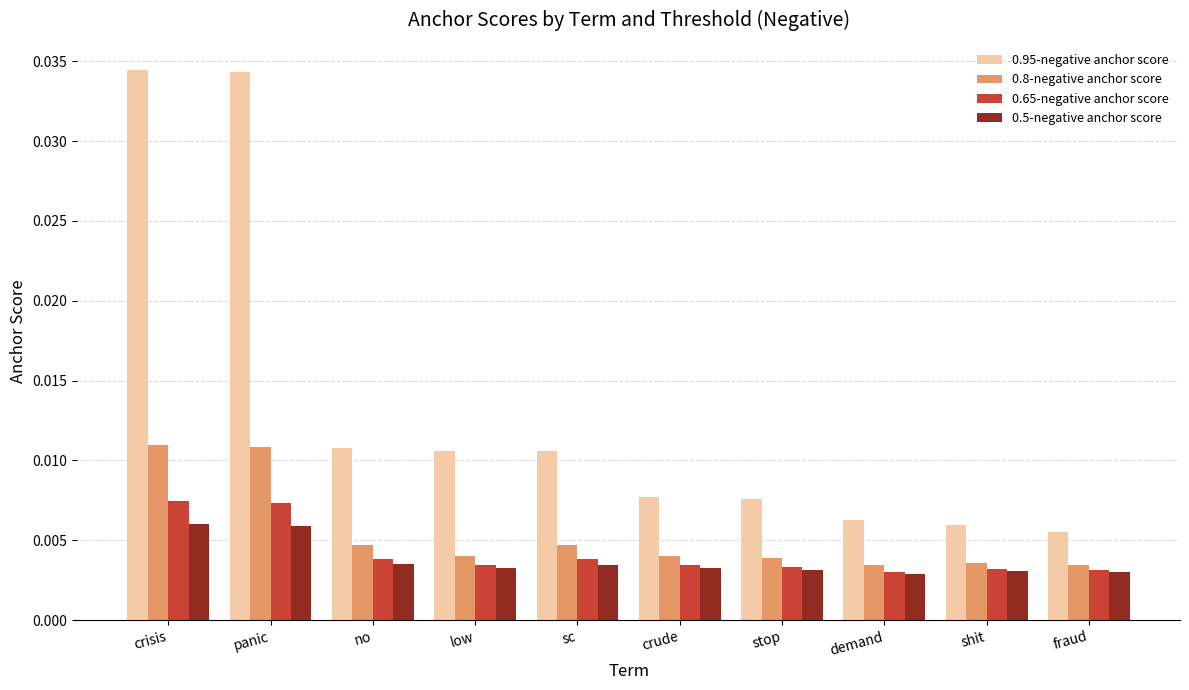

What is the label of the 4th bar from the right?

stop